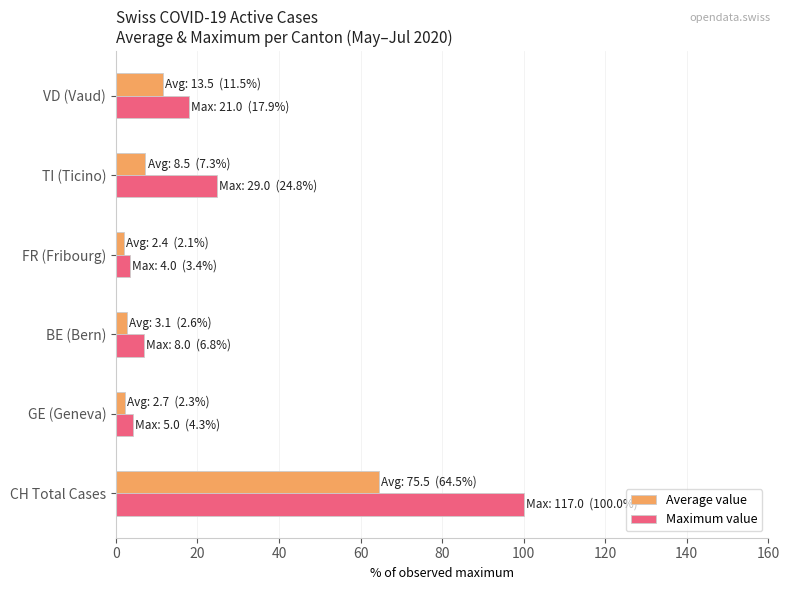

At which category is the sum across all series the highest?

CH Total Cases